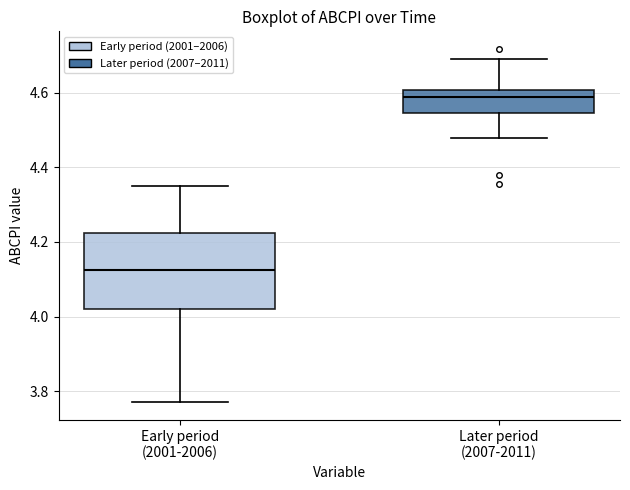

Reading left to right, read every box against the y-axis: the position of its median line, the range the box covers, and the ends of its whiskers. The values are not printed on the chart, so give them approximately, as read against the axis.

Early period (2001-2006): median 4.12, box 4.02 to 4.22, whiskers 3.78 to 4.34
Later period (2007-2011): median 4.58, box 4.54 to 4.60, whiskers 4.48 to 4.70